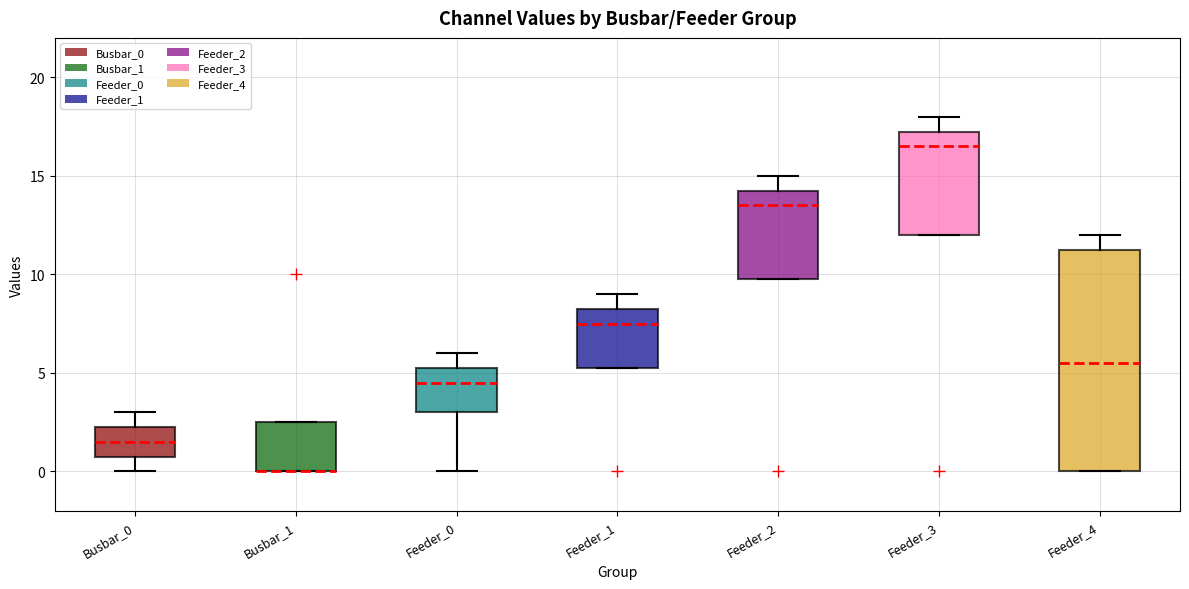

Where is the upper edge of the box for Busbar_0 on the y-axis? The values are not printed on the chart, so give them approximately, as read against the axis.

2.5